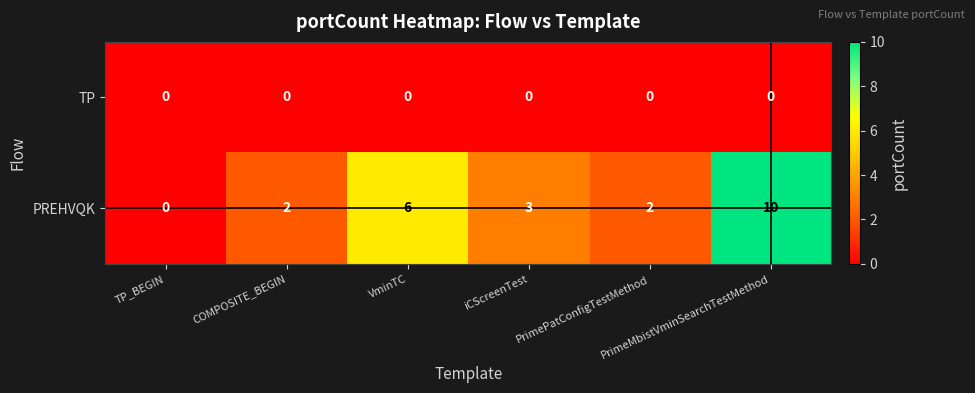

How many categories are shown in the chart?

6